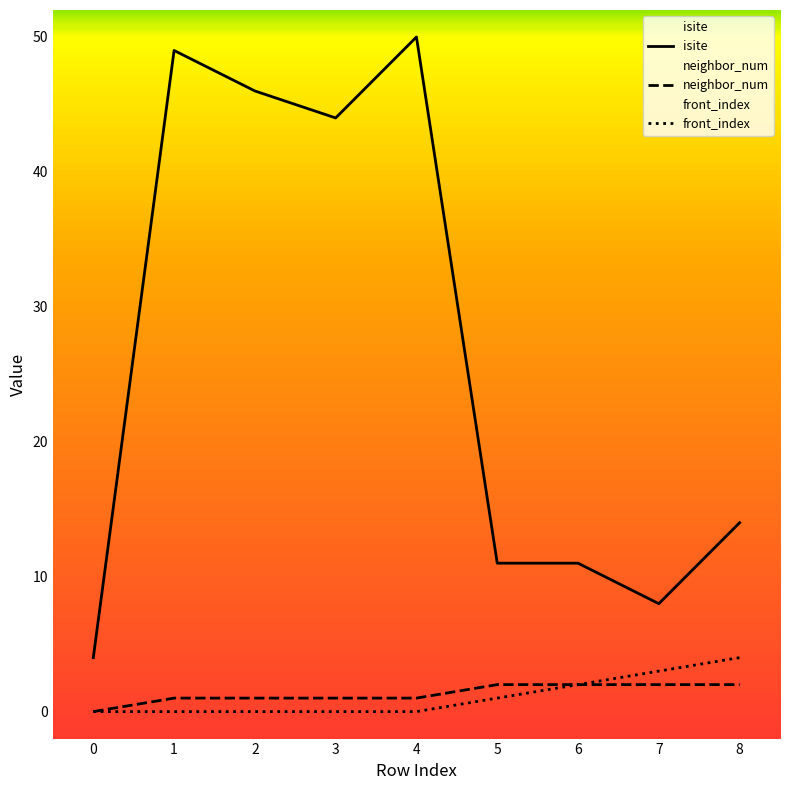

What is the difference between the neighbor_num values at 1 and 6?

1